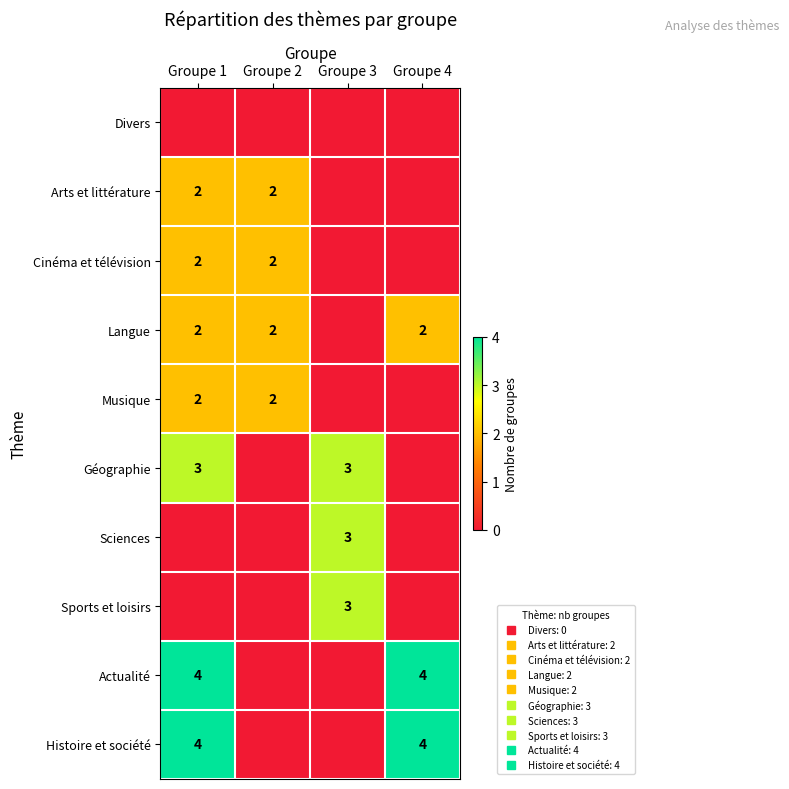

What is the spread (max minus min) of values at Groupe 1?

4